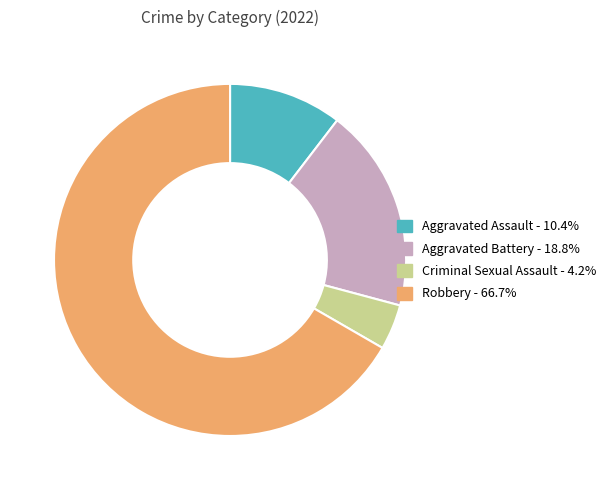

Is it true that Robbery is 67% of the pie?

True